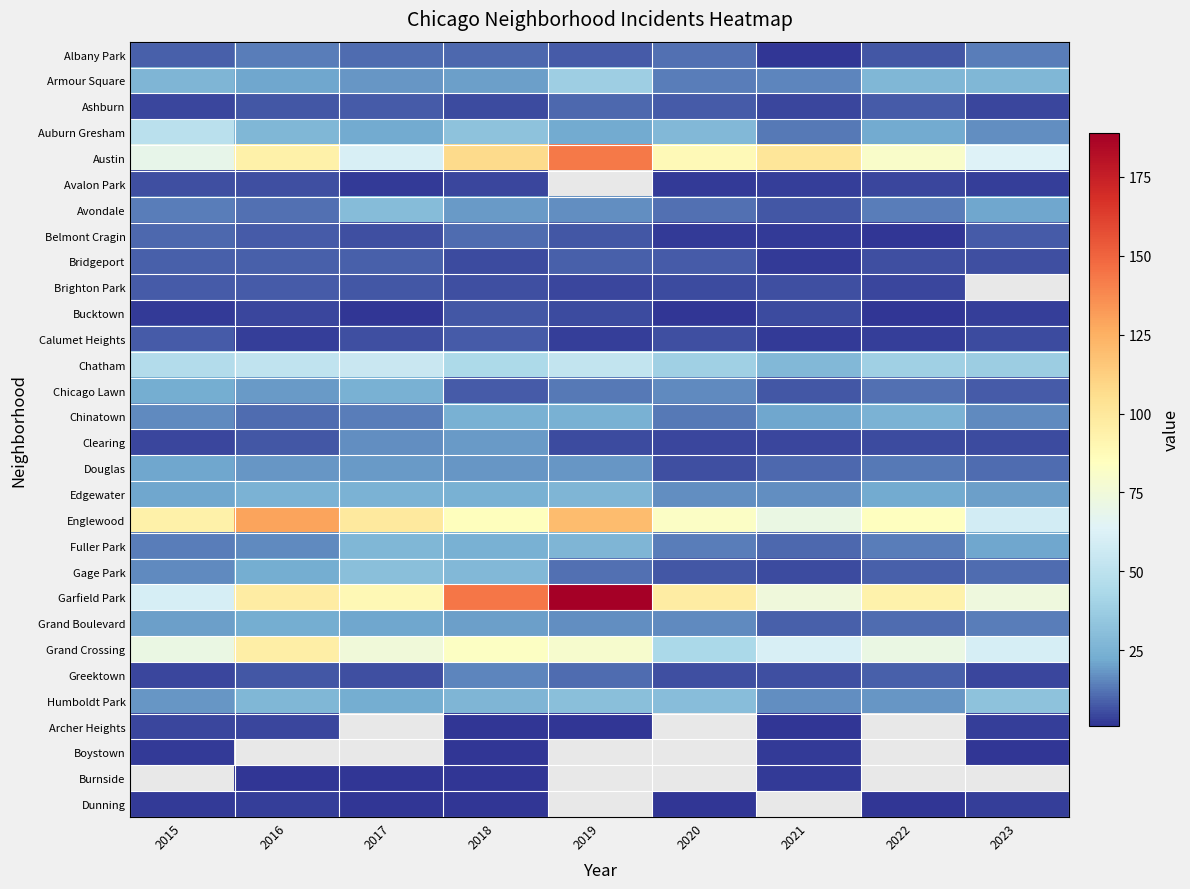

What is the difference between the highest and lowest values at 2018?

143.0